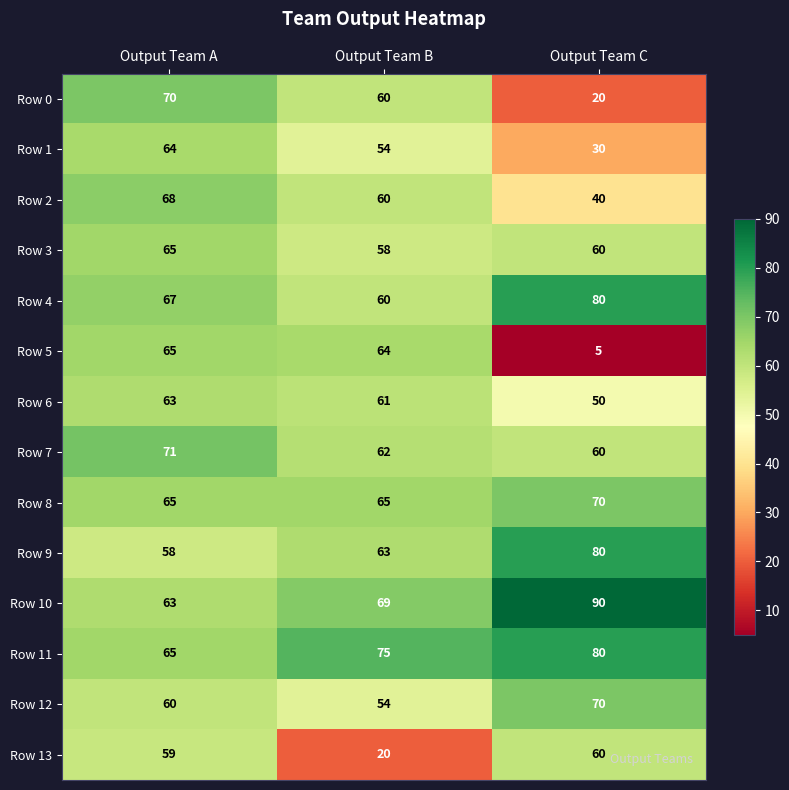

At which category is the sum across all series the highest?

Output Team A